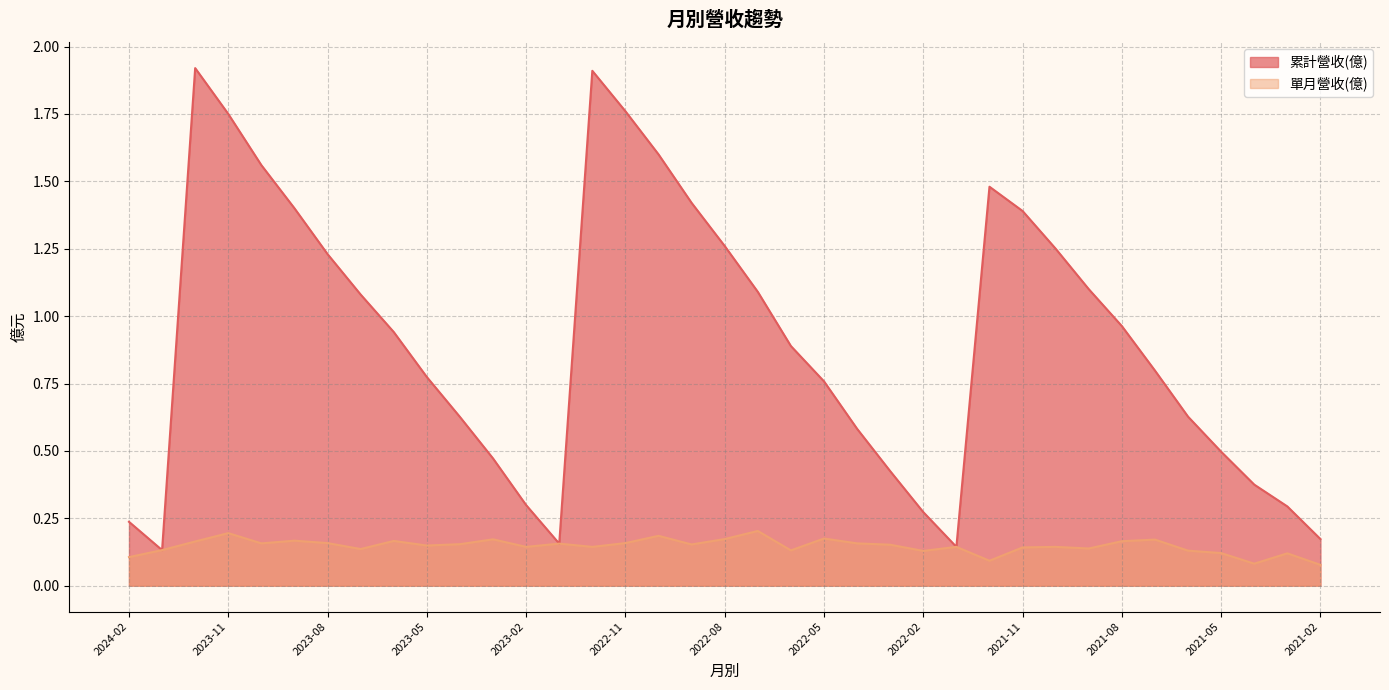

Which series has the largest total across all categories?

累計營收(億)